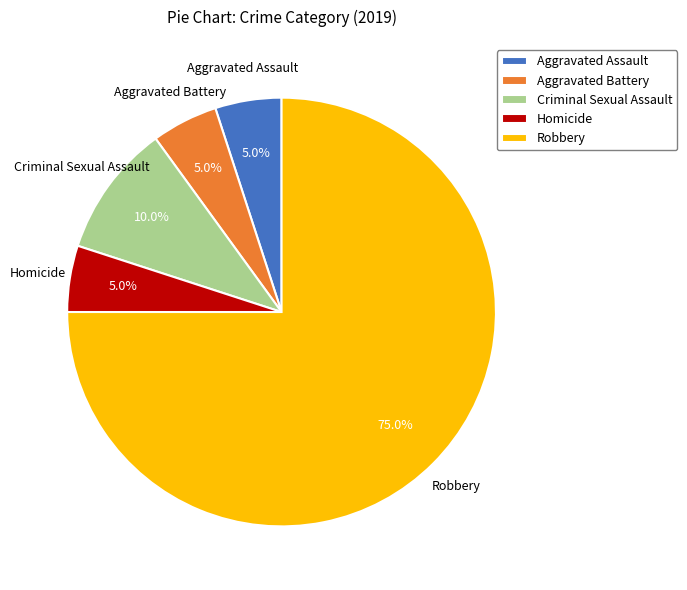

What percentage is the Homicide slice, to the nearest percent?

5%